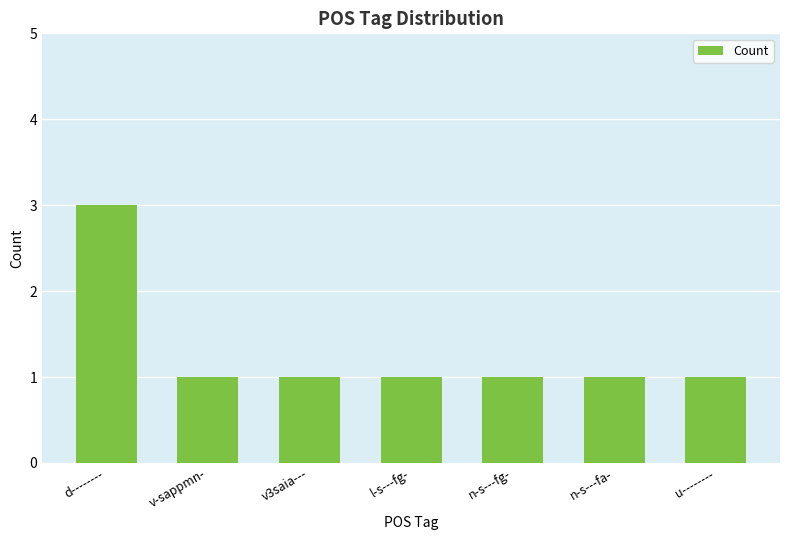

The chart shows a value of 2 at v3saia---. True or false?

False